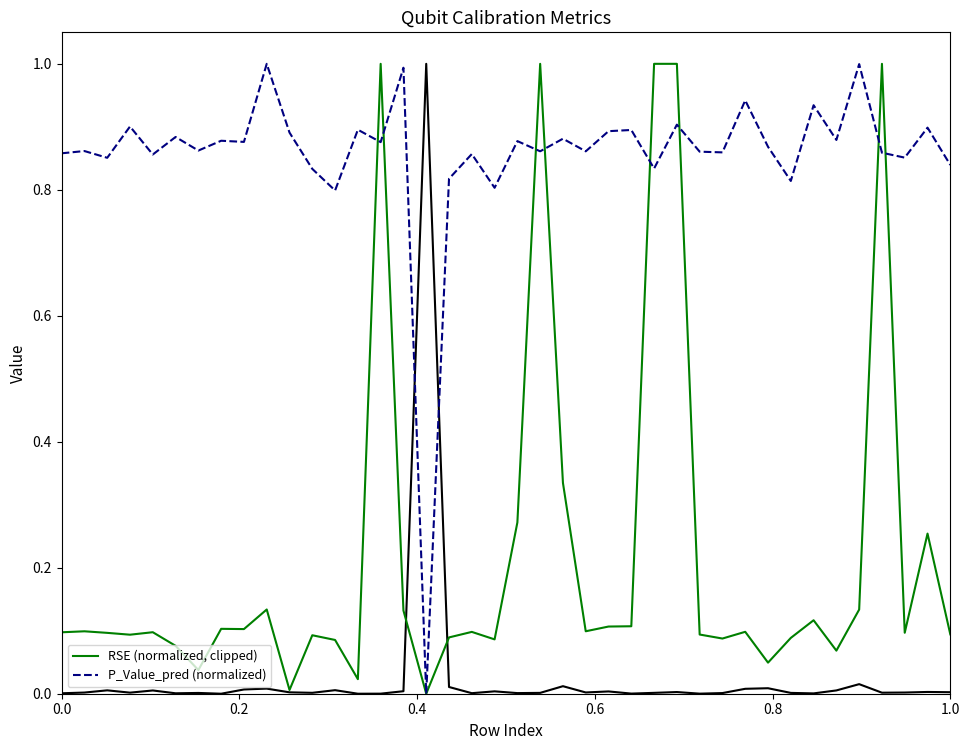

After their last crossing, which series has the higher values: RSE (normalized, clipped) or P_Value_pred (normalized)?

P_Value_pred (normalized)